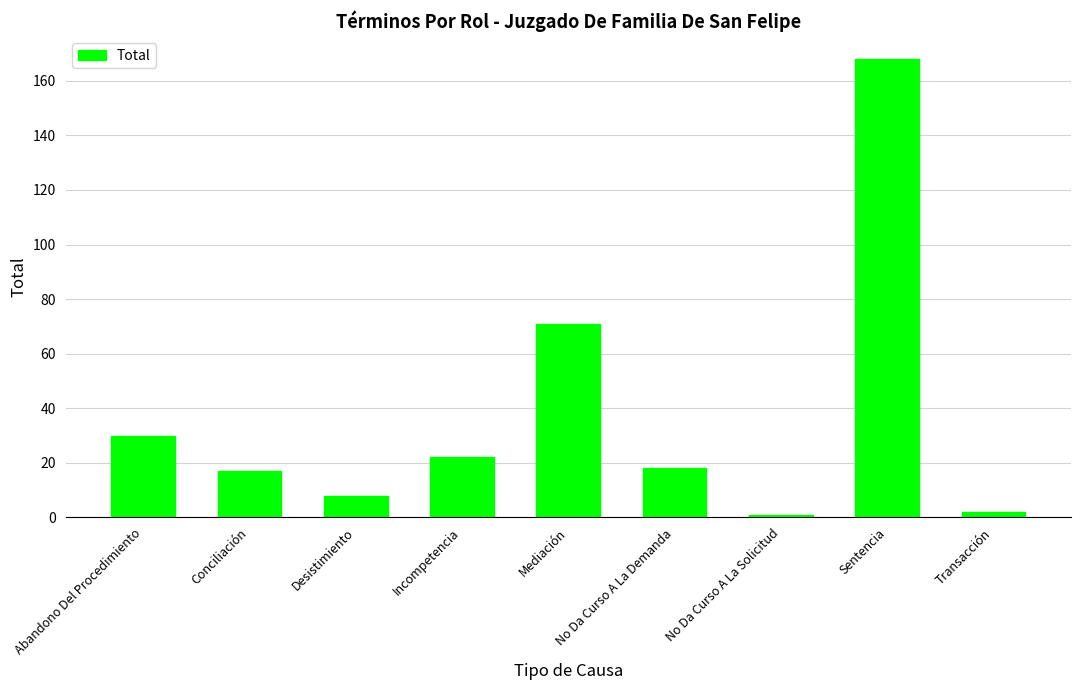

Between Abandono Del Procedimiento and Desistimiento, which is larger?

Abandono Del Procedimiento